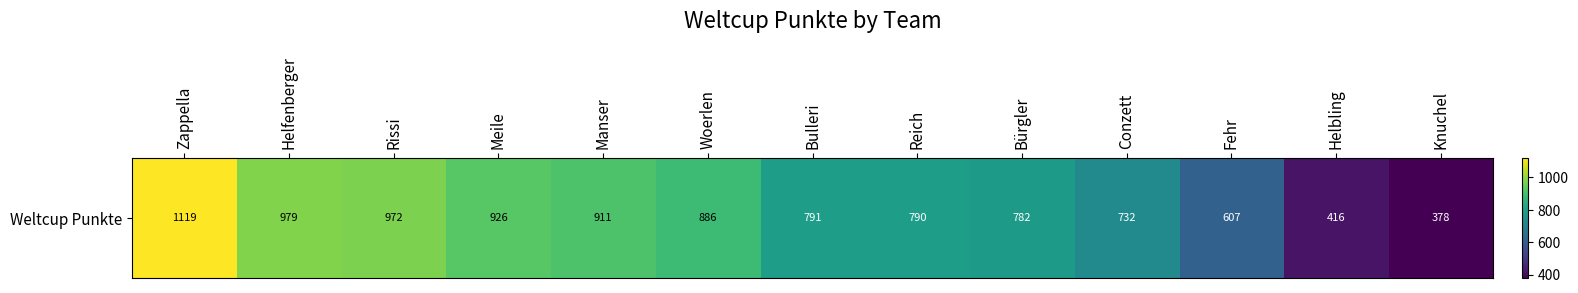

Approximately how many times larger is the value at Bulleri compared to Knuchel?

2.1